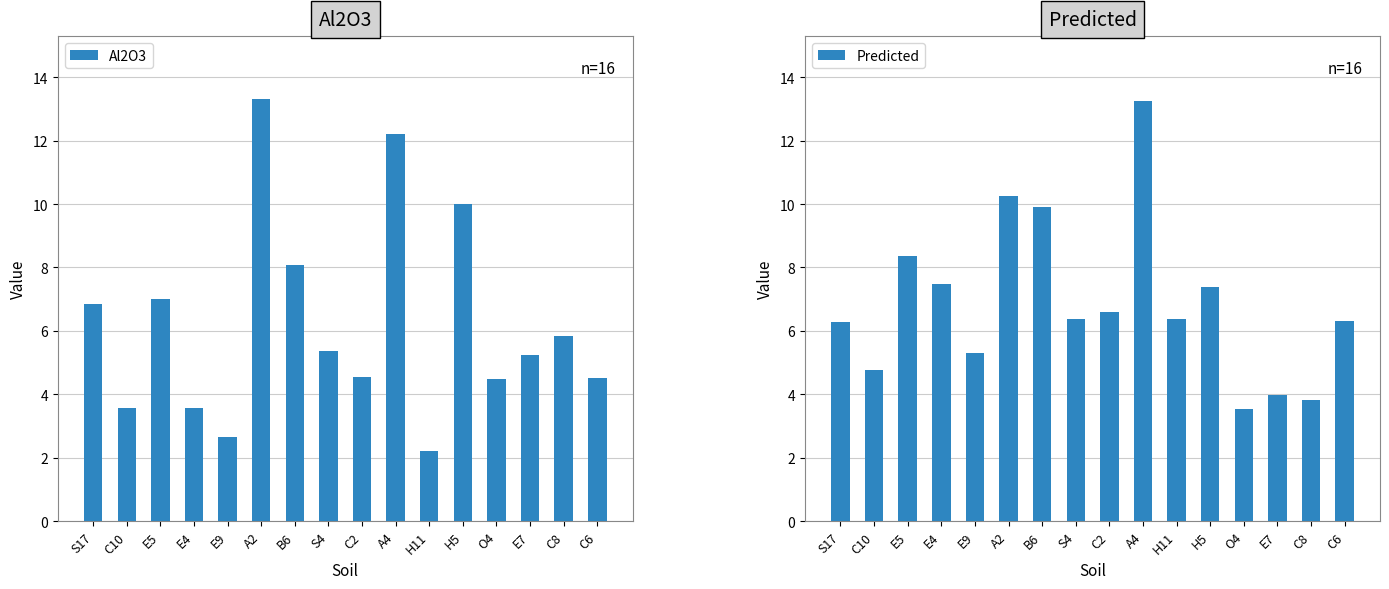

The value of Al2O3 at E5 is 11.9. True or false?

False